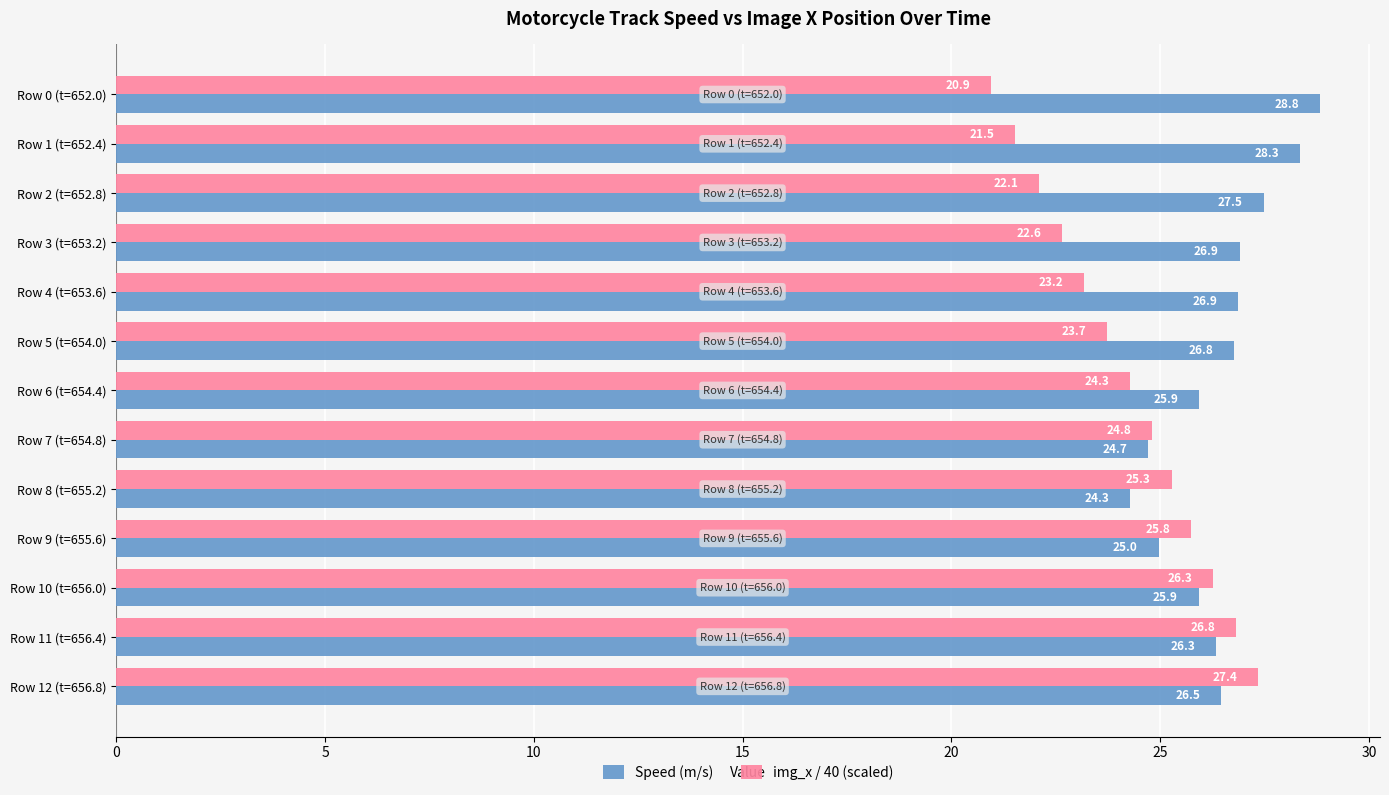

What value does the img_x / 40 (scaled) series have at Row 9 (t=655.6)?

25.8